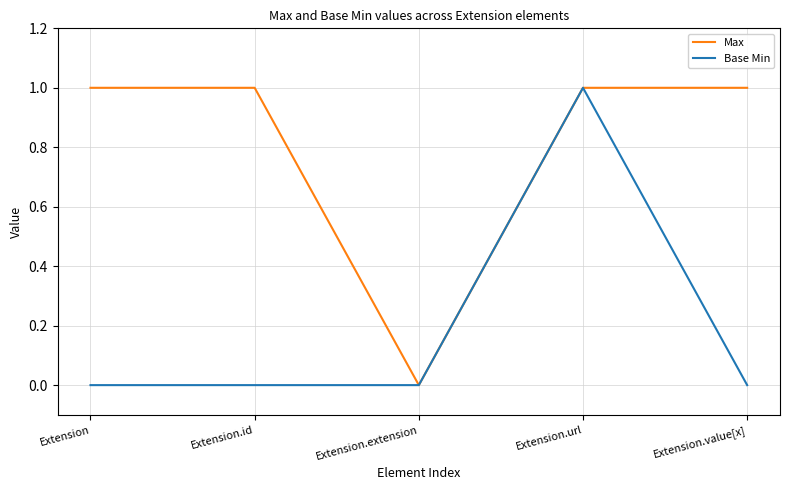

Which category has the highest value in the Base Min series?

Extension.url